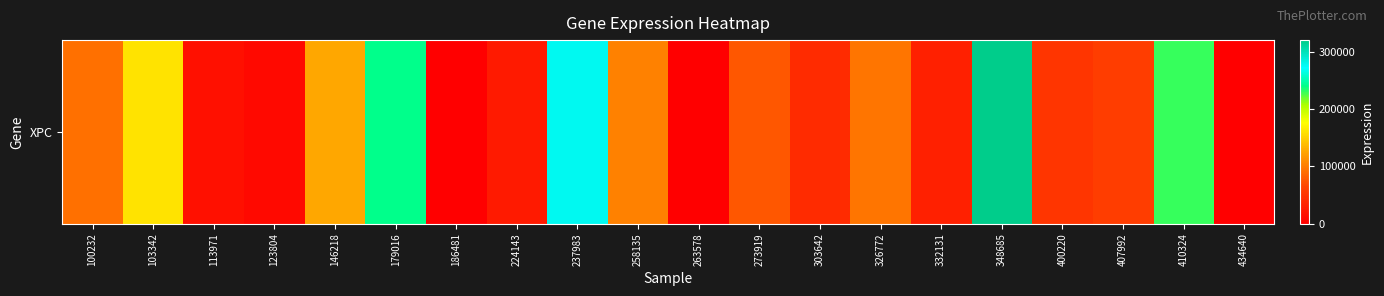

Rank the categories by value from highest to lowest.

348685, 237983, 179016, 410324, 103342, 146218, 258135, 326772, 100232, 273919, 407992, 400220, 303642, 332131, 224143, 113971, 123804, 186481, 263578, 434640